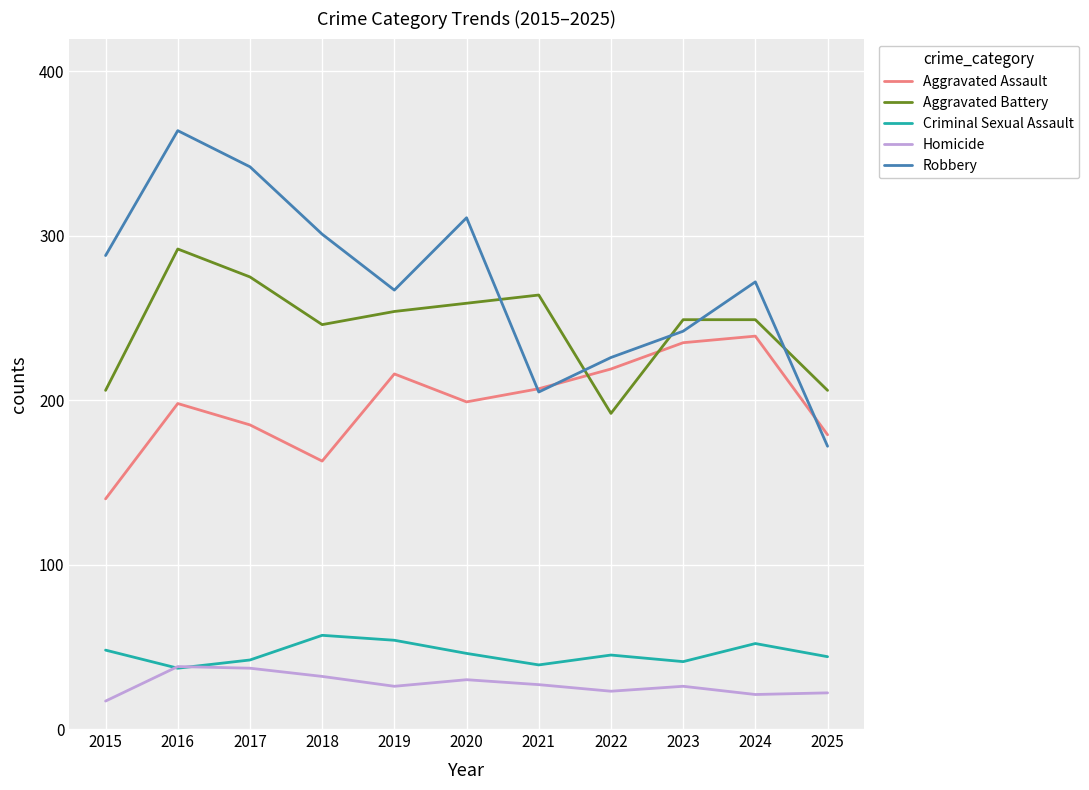

What is the greatest value displayed?

364